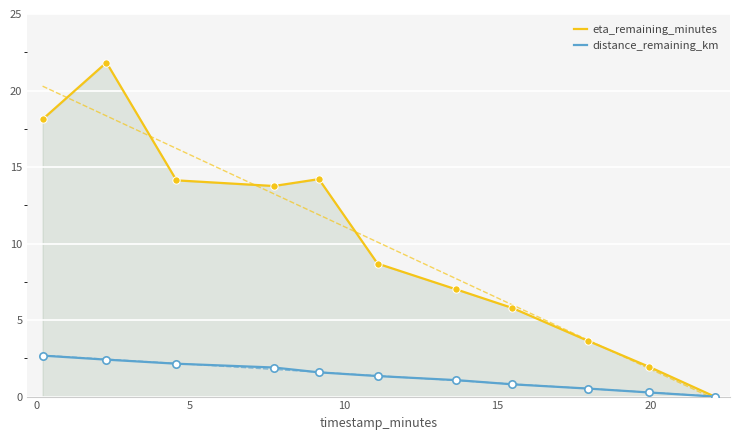

What are all the series names shown in the legend?

eta_remaining_minutes, distance_remaining_km